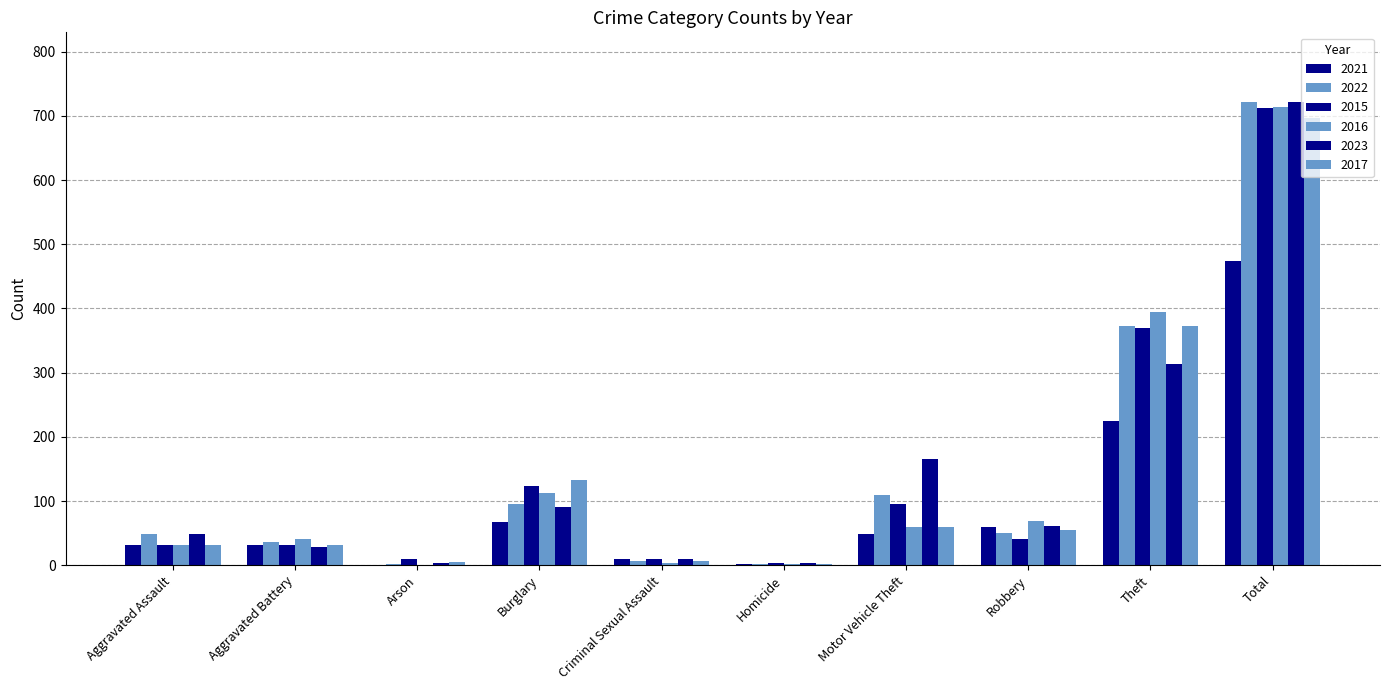

Which has a higher value, Burglary or Total?

Total